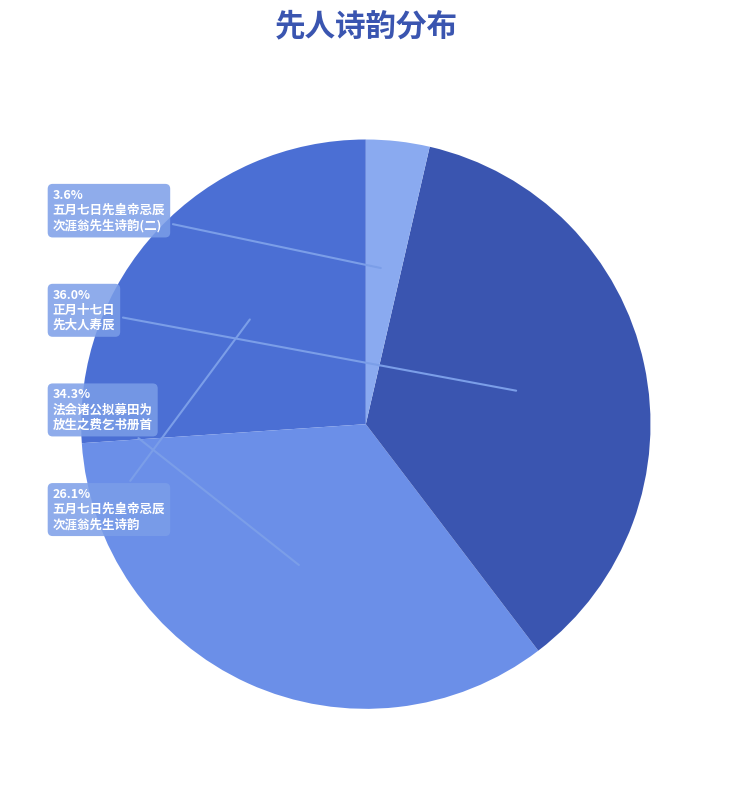

Is there a majority slice in this chart?

No